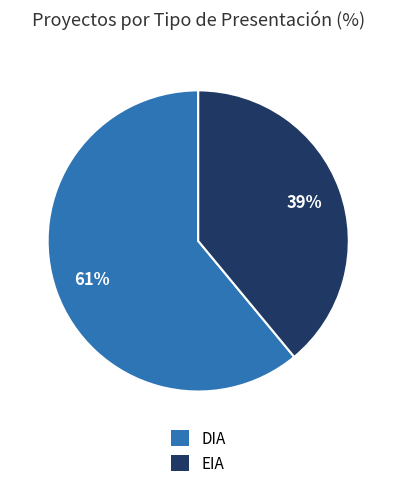

Which has a higher value, EIA or DIA?

DIA